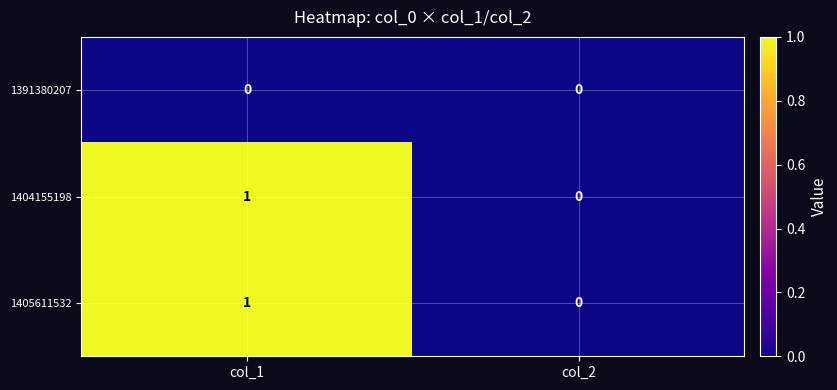

How many data points does each series have?

2